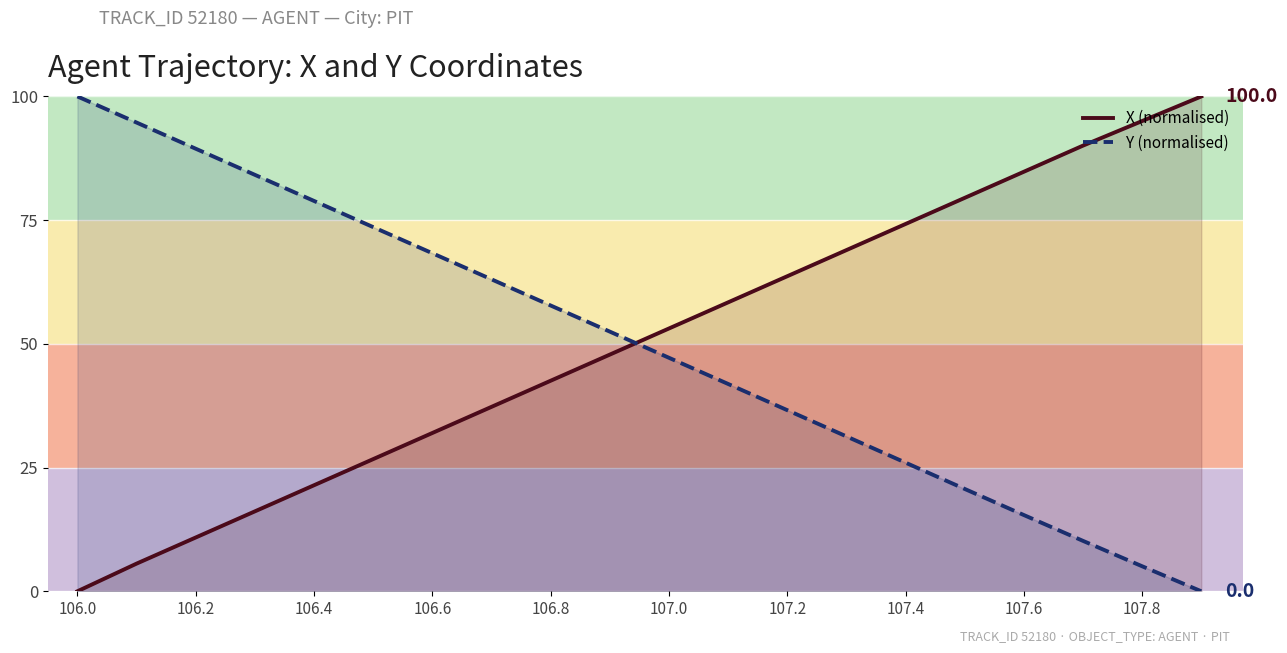

Rank the series at 106.8 from highest to lowest value.

Y (normalised), X (normalised)